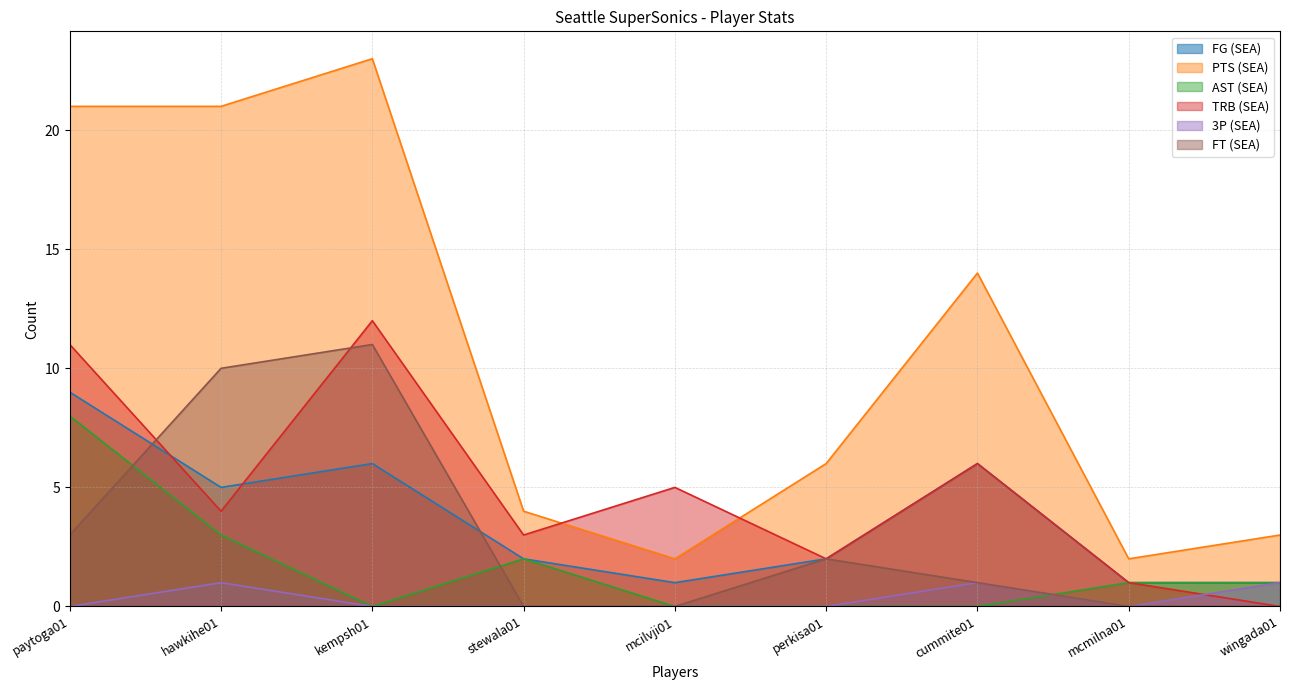

Does the chart have visible grid lines?

Yes